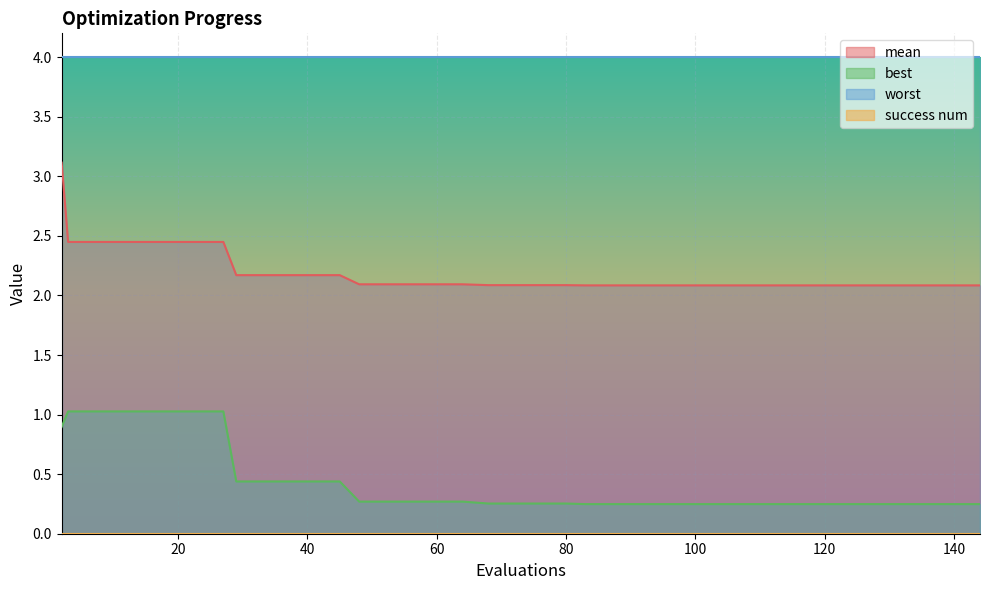

What is the greatest value displayed?

4.0